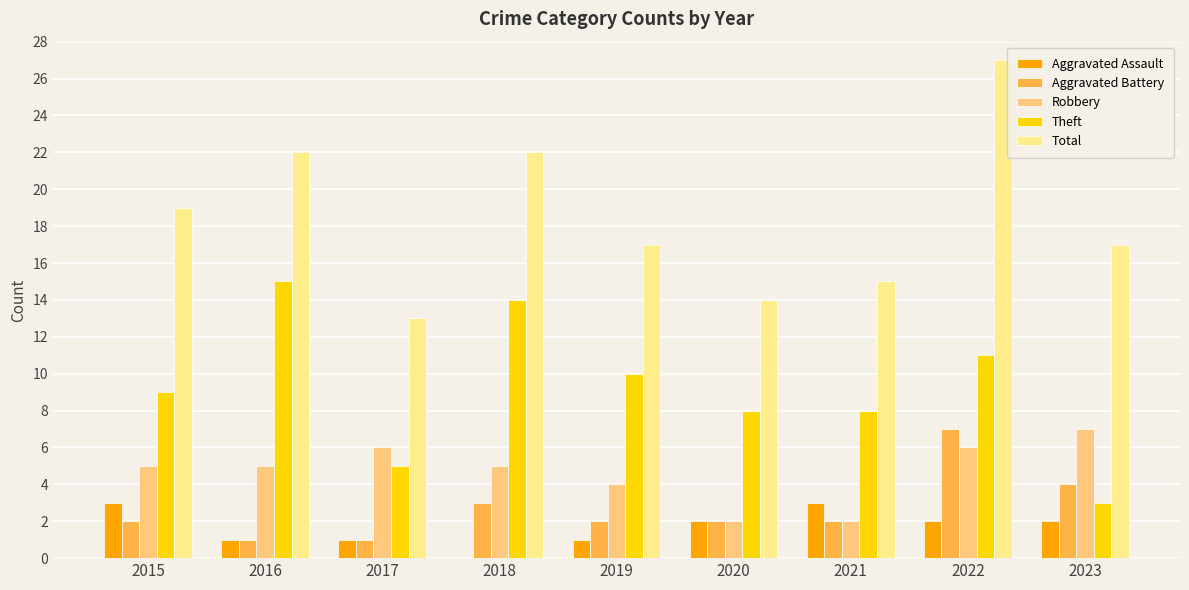

How many groups of bars are there?

9